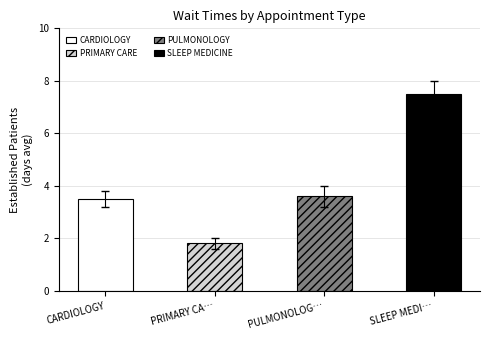

How many values are between 3 and 8?

3